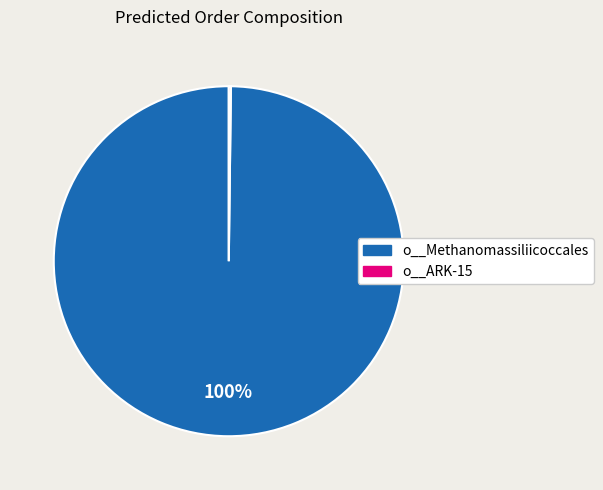

To the nearest percent, what is the difference between the largest and smallest slice percentages?

100%